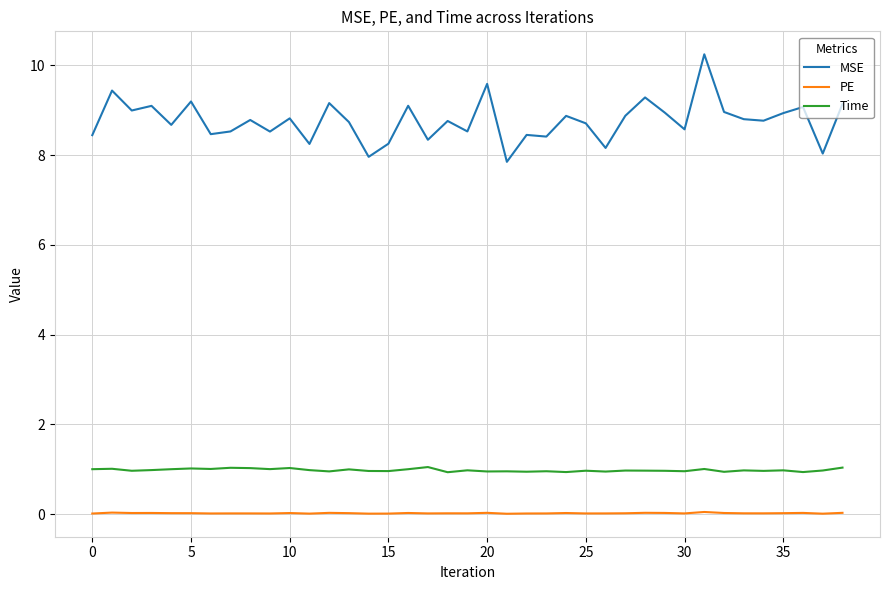

List the series in order of their peak value, highest first.

MSE, Time, PE